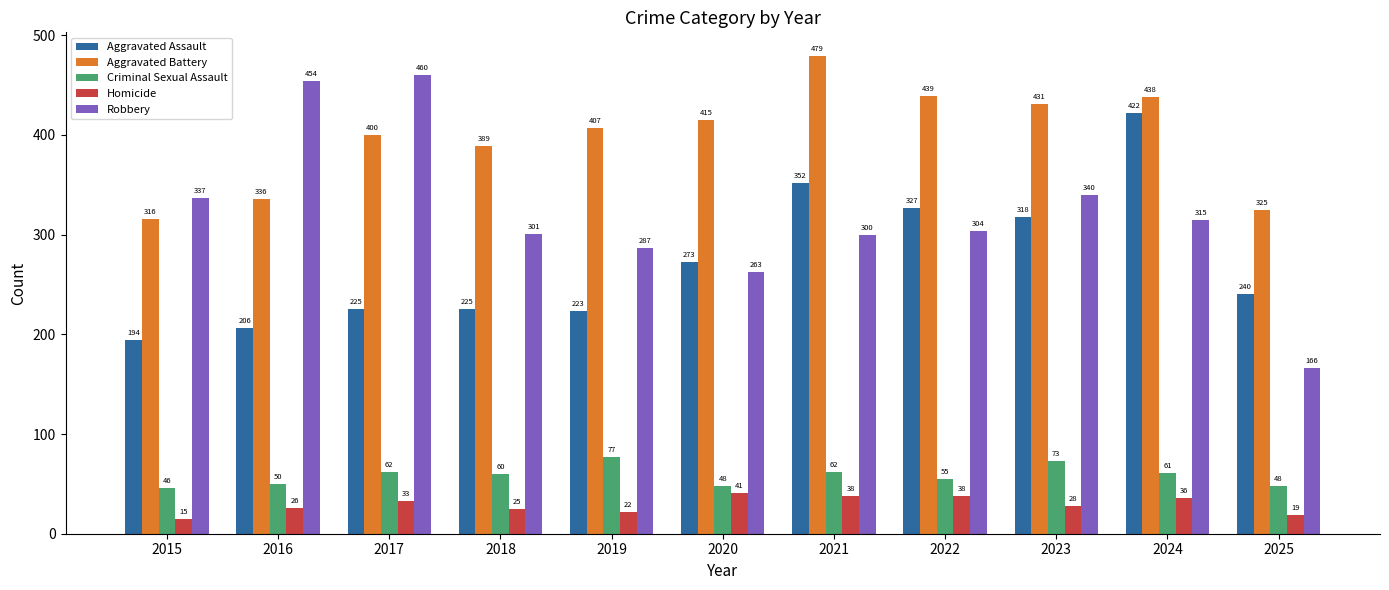

At which label is Criminal Sexual Assault closest to 61?

2024